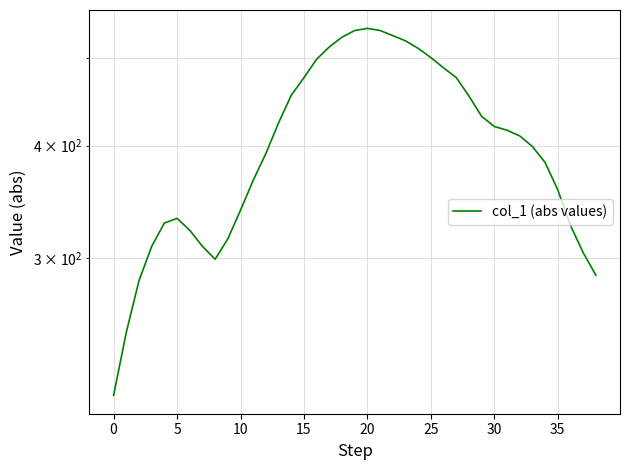

The value at 36 is 174. True or false?

False